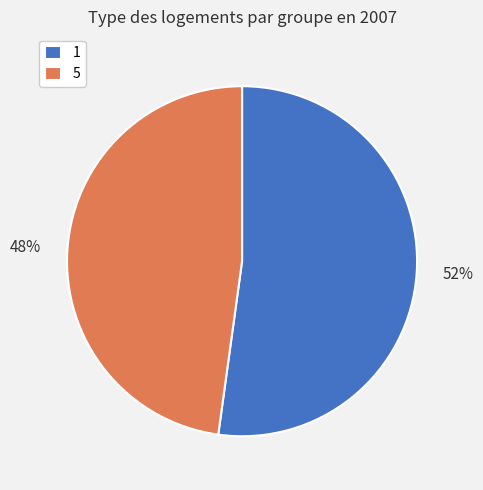

Is it true that 1 is 38% of the pie?

False